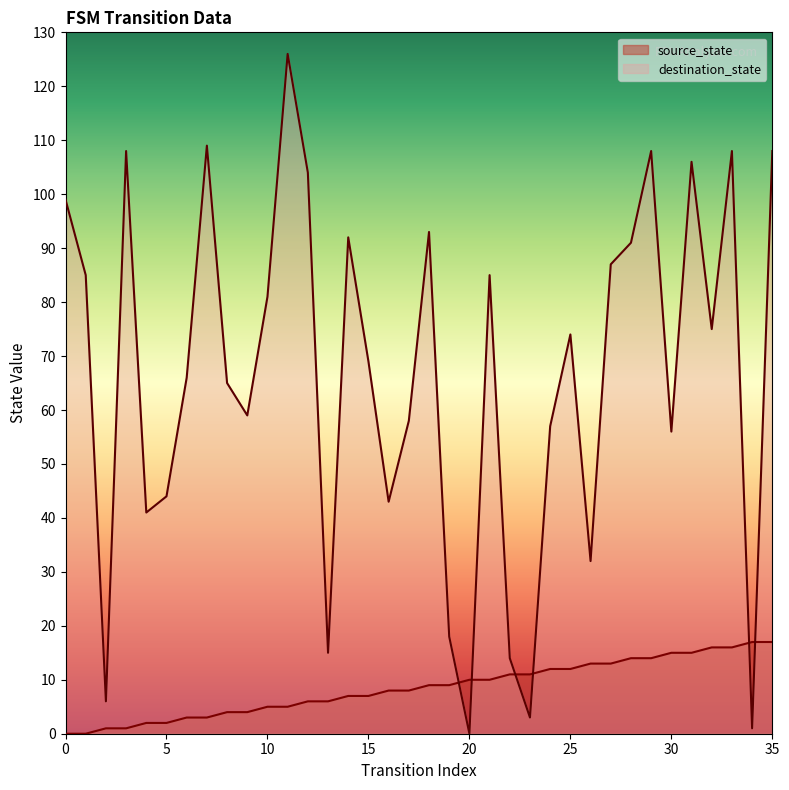

List the series in order of their overall mean, highest first.

destination_state, source_state